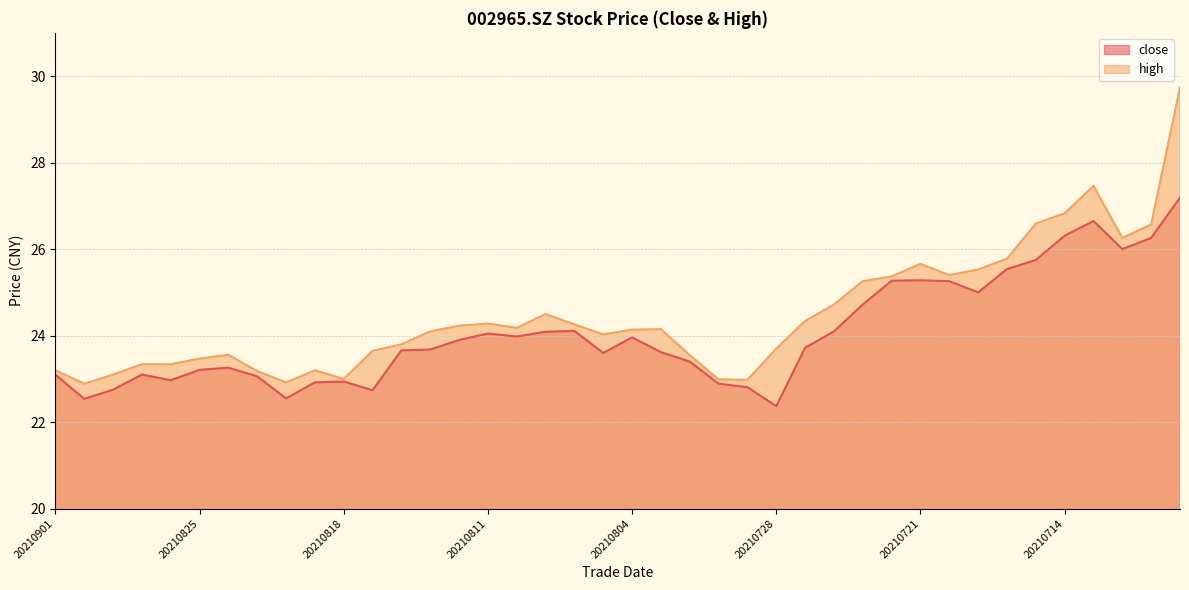

What is the value of the close point at the 7th from the left?

23.3